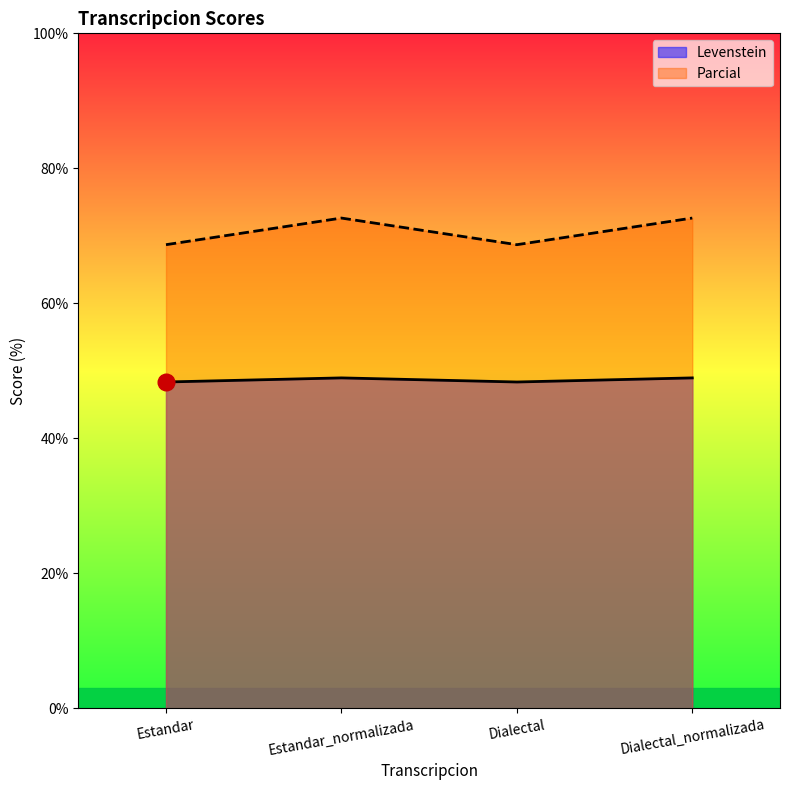

True or false: Parcial and Levenstein intersect in this chart.

False